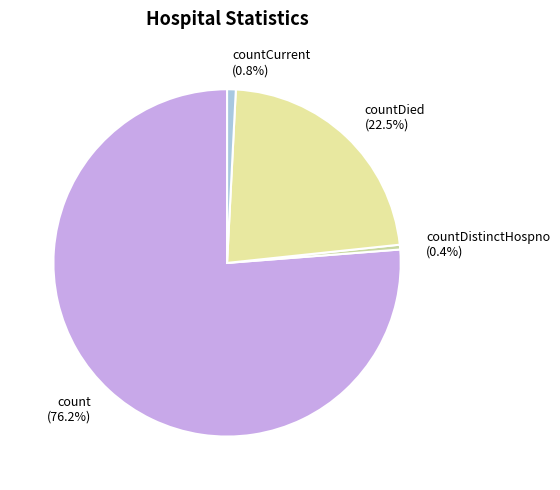

Combined, do countDistinctHospno (0.4%) and countDied (22.5%) account for over 50%?

No